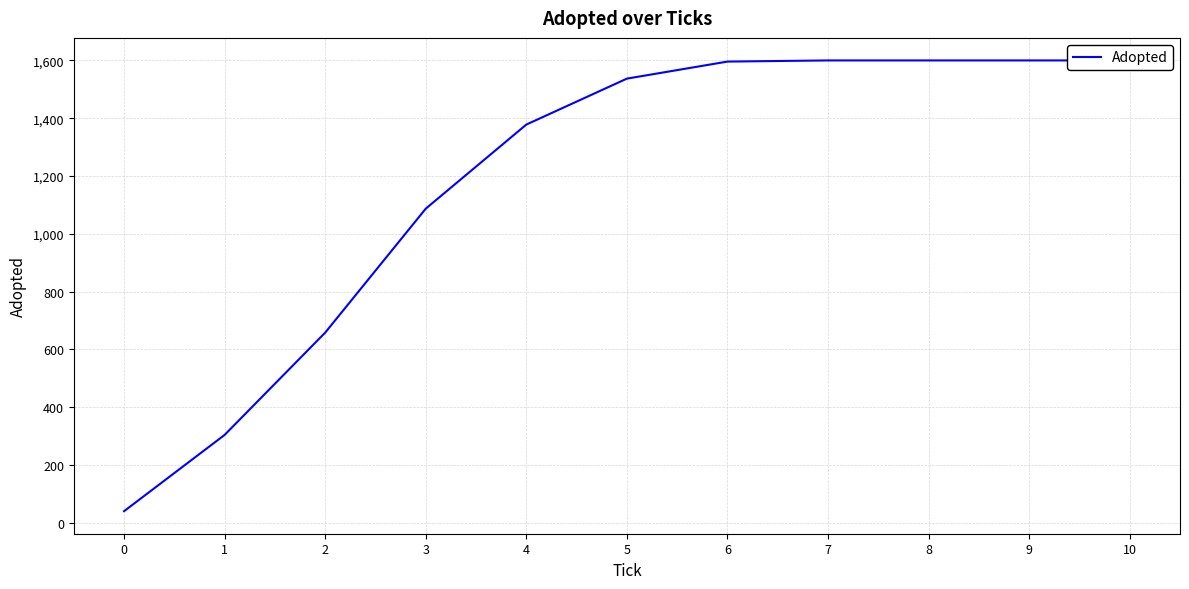

Approximately how many times larger is the value at 9 compared to 2?

2.4